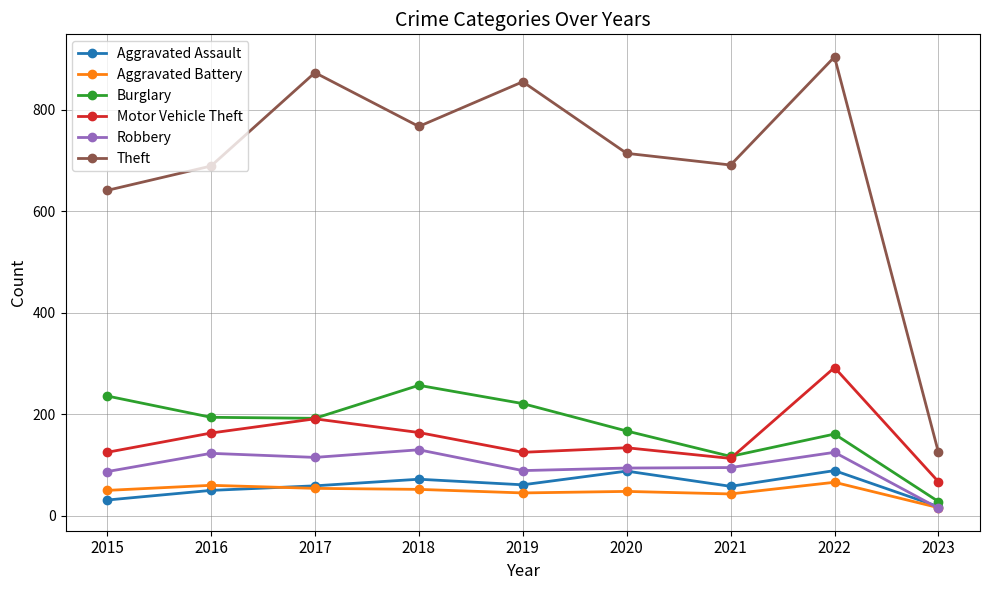

What is the difference between the highest and lowest values at 2019?

810